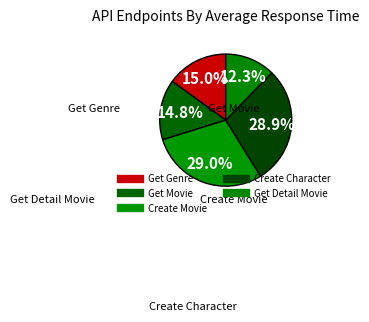

Which slice is the smallest?

Get Detail Movie